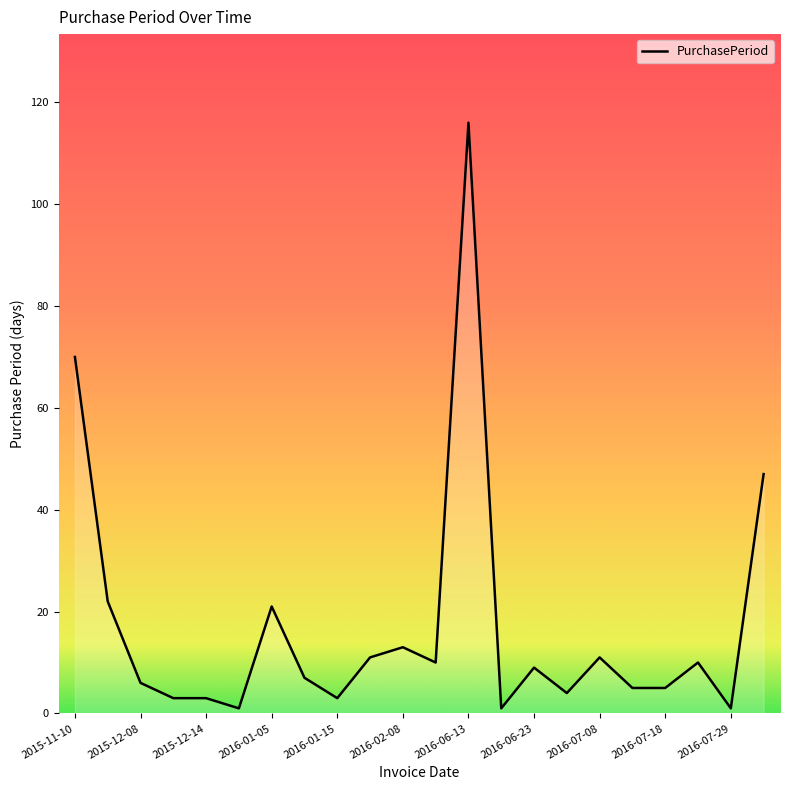

What is the difference between the maximum and minimum values?

115